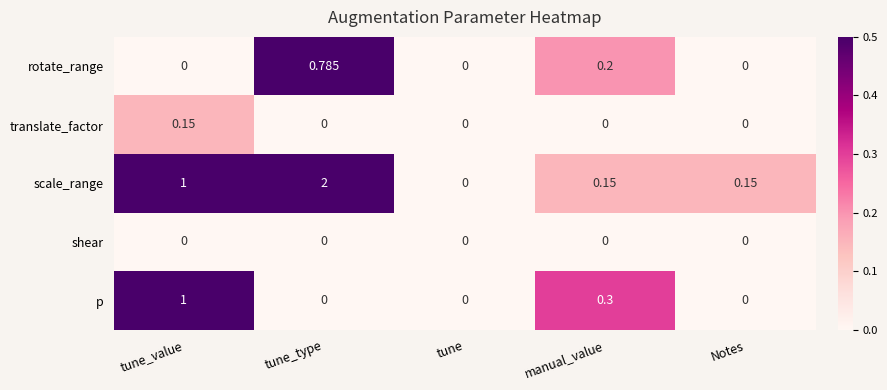

Which series changed the most between tune and manual_value?

p